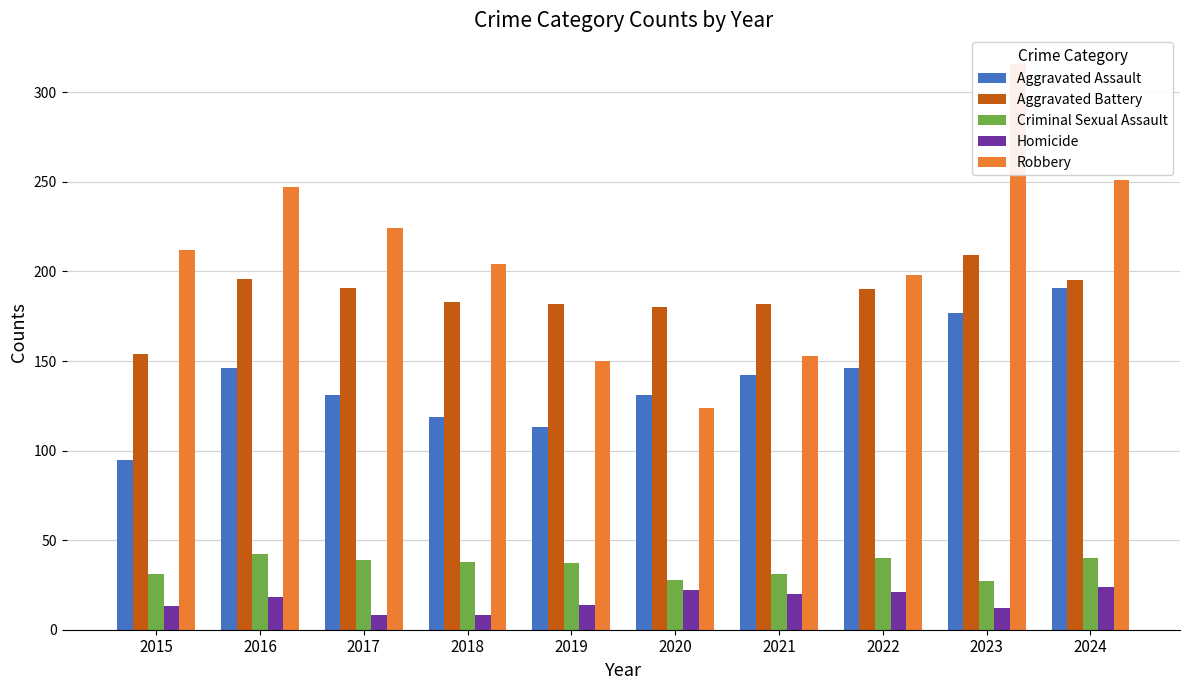

Rank the categories by Homicide value from lowest to highest.

2017, 2018, 2023, 2015, 2019, 2016, 2021, 2022, 2020, 2024